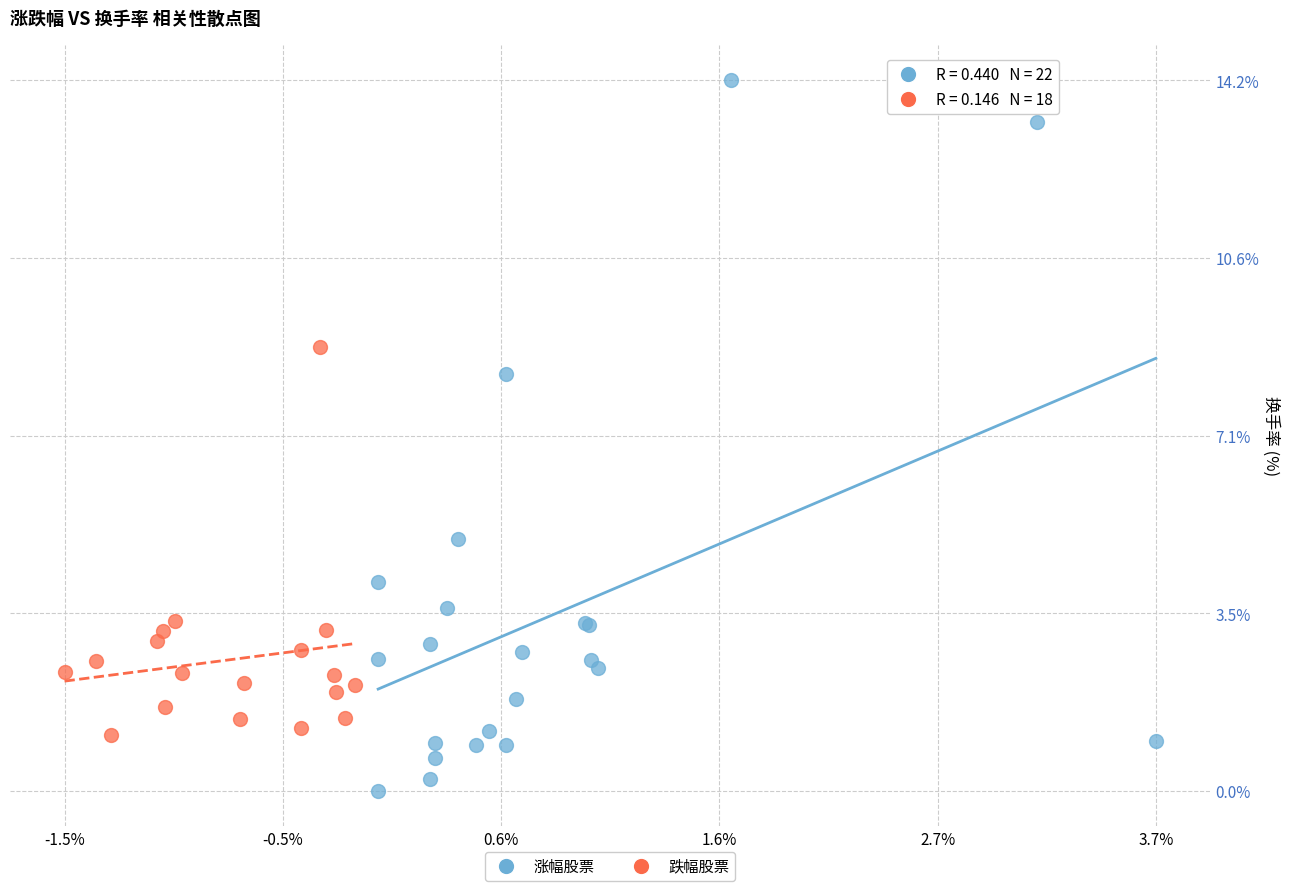

Which series reaches the minimum Y coordinate?

涨幅股票